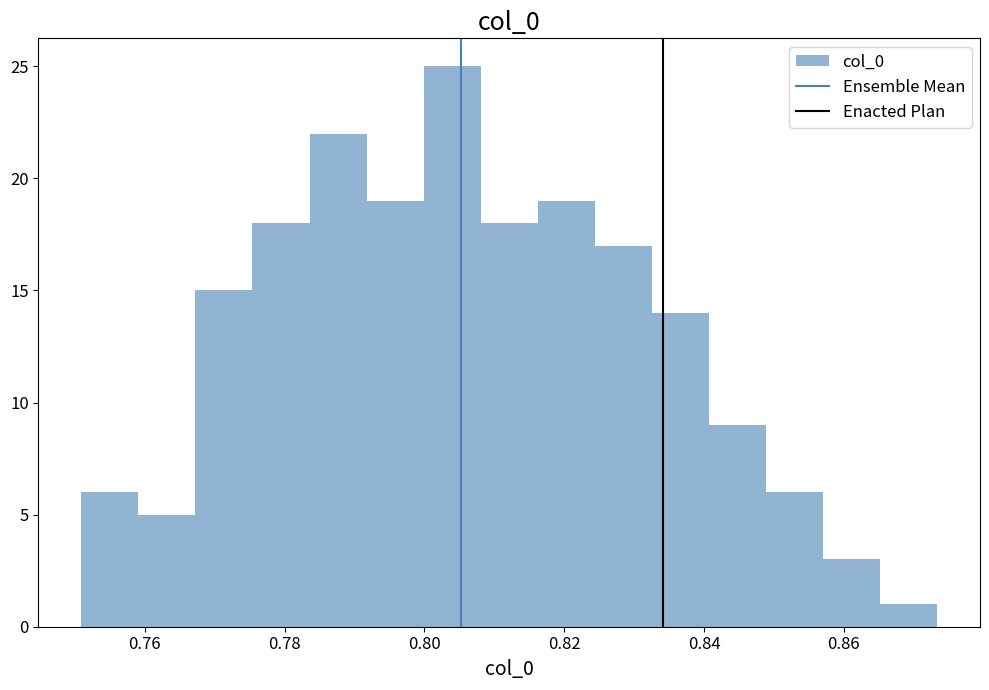

Reading left to right, list every bar in this chart as the range it spans on the x-axis followed by its height. Neither the bar edges nor the heights are printed on the chart, so give them approximately, as read against the axes.

0.750 to 0.760: 6
0.760 to 0.768: 5
0.768 to 0.776: 15
0.776 to 0.784: 18
0.784 to 0.792: 22
0.792 to 0.800: 19
0.800 to 0.808: 25
0.808 to 0.816: 18
0.816 to 0.824: 19
0.824 to 0.832: 17
0.832 to 0.840: 14
0.840 to 0.848: 9
0.848 to 0.858: 6
0.858 to 0.866: 3
0.866 to 0.874: 1